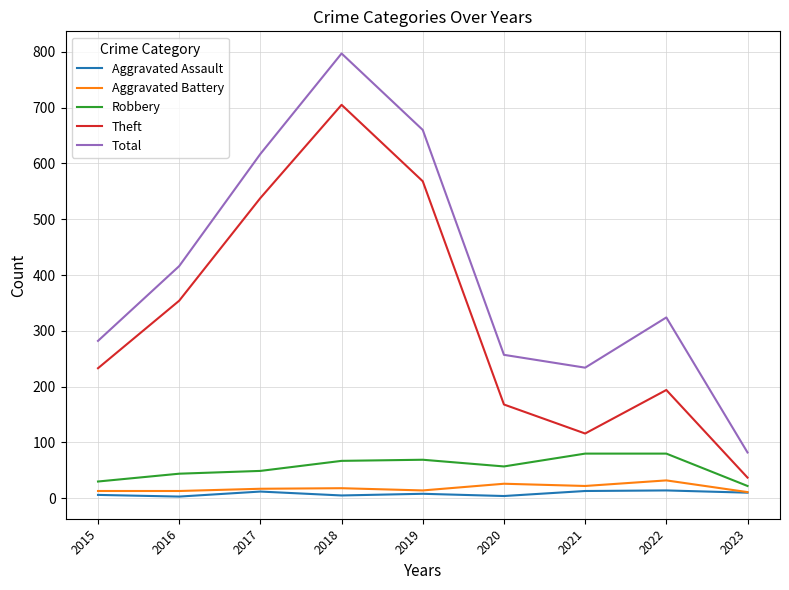

Which series changed the most between 2015 and 2020?

Theft